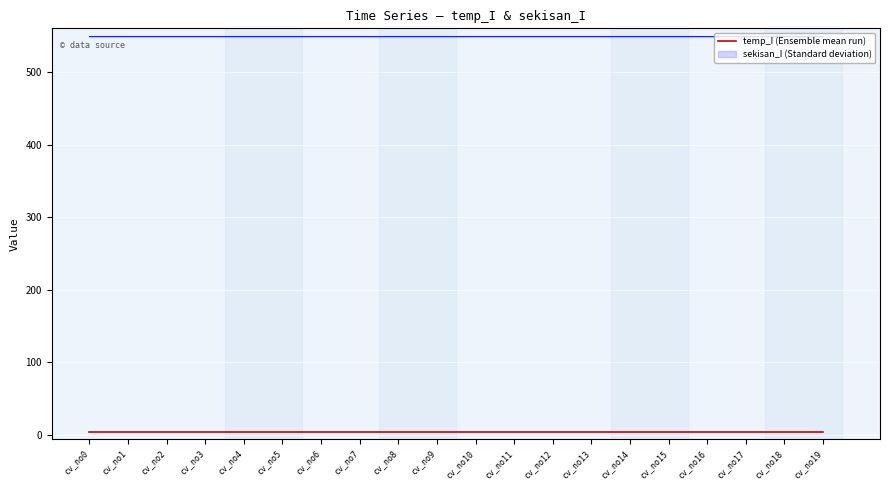

At which category does the chart reach its minimum across all series?

cv_no0